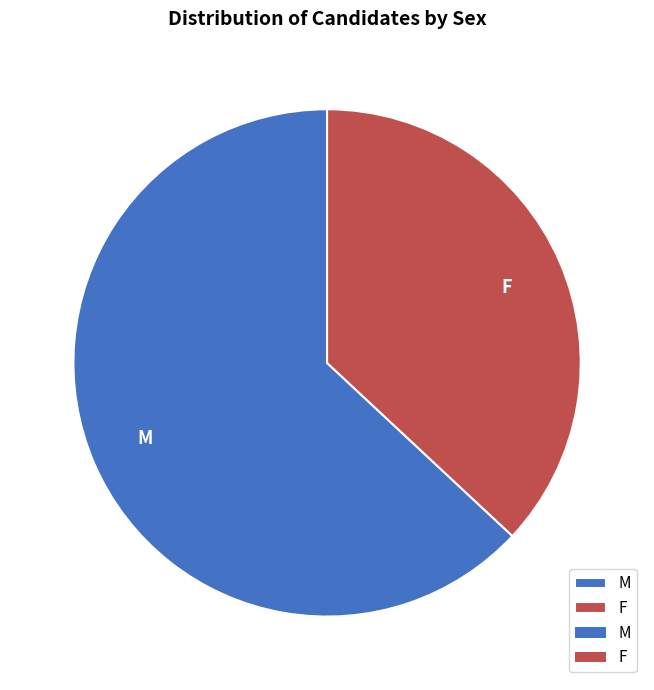

Count the number of slices in the pie.

2